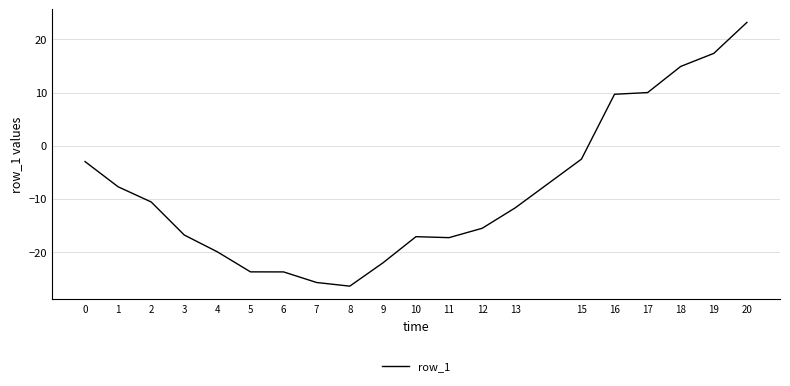

The chart shows a value of -22.7 at 10. True or false?

False